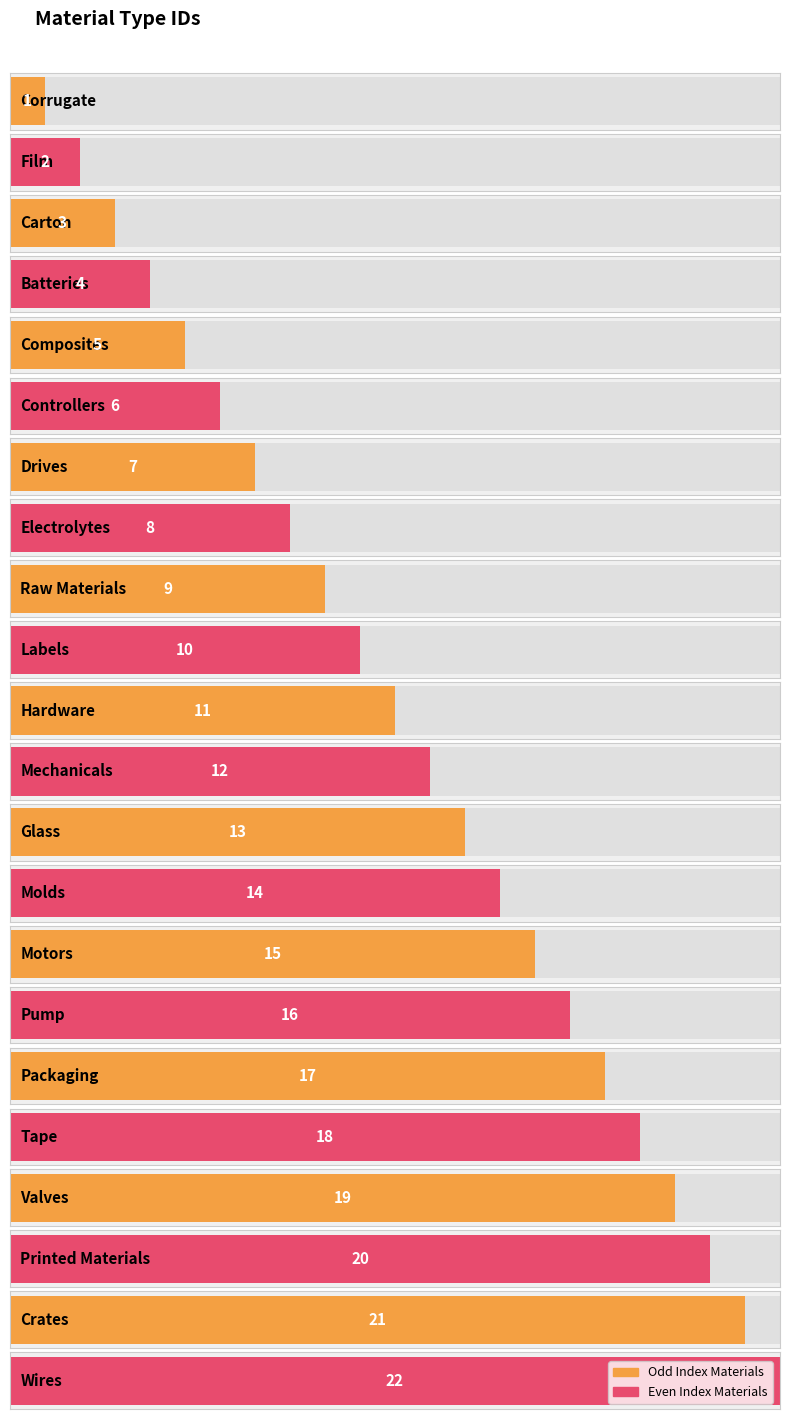

What is the maximum value shown in the chart?

22